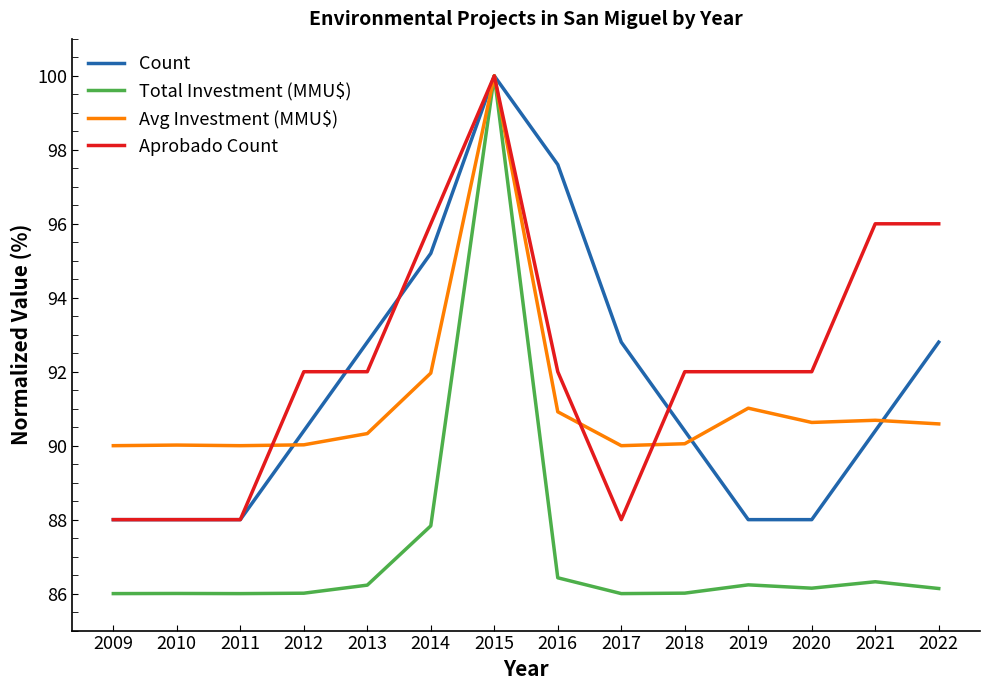

Which series has the largest total across all categories?

Aprobado Count